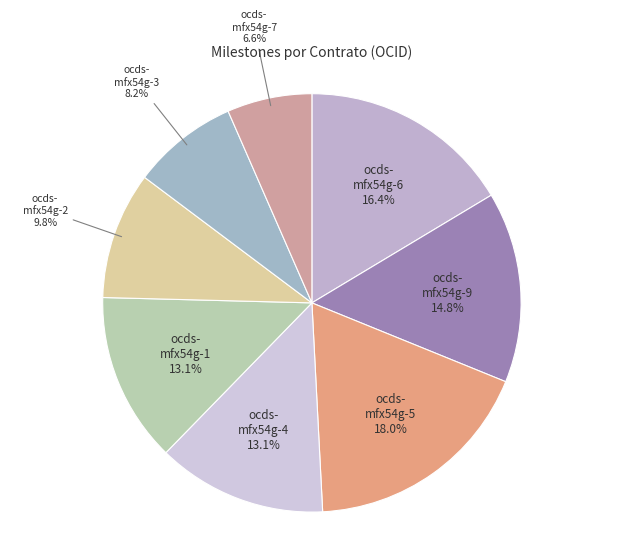

Which slice is the largest?

ocds-mfx54g-5